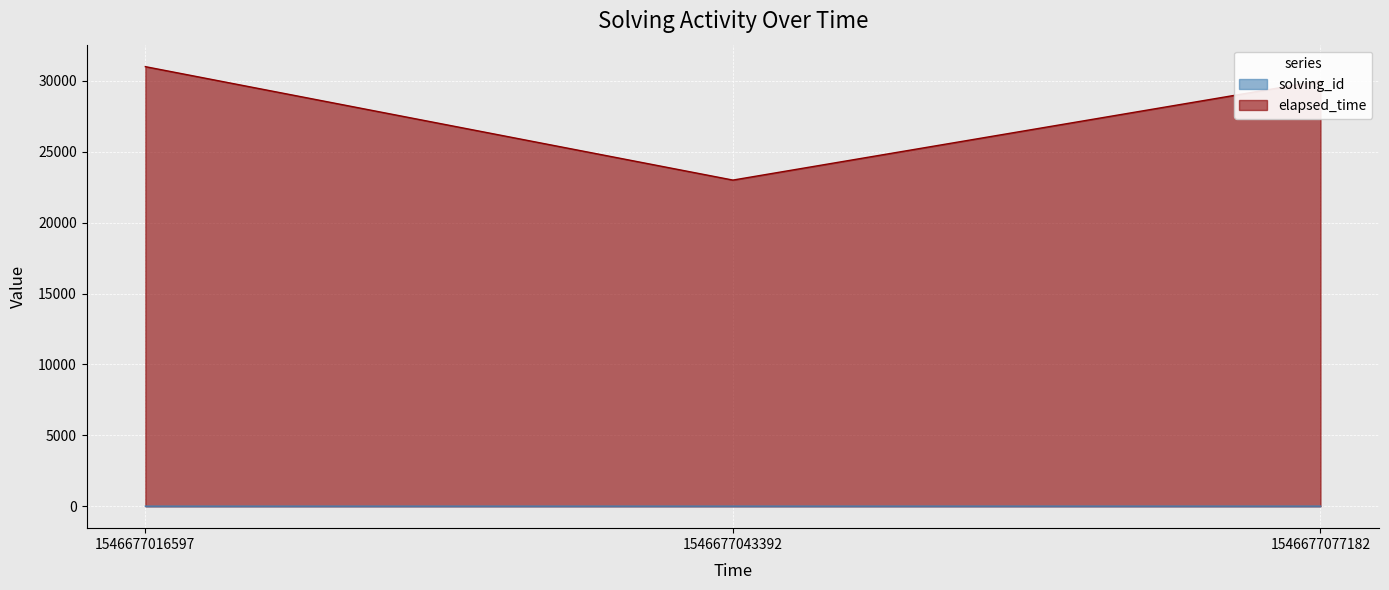

Does the chart display data point markers on the line(s)?

No